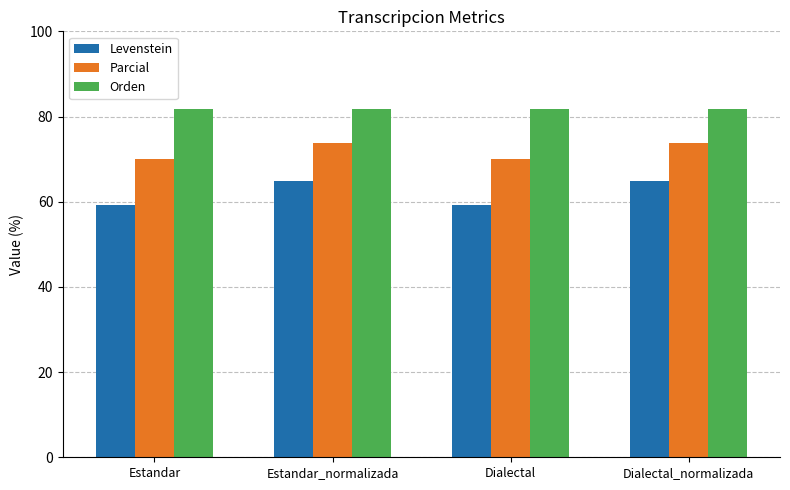

The value of Levenstein at Estandar_normalizada is 64.8. True or false?

True